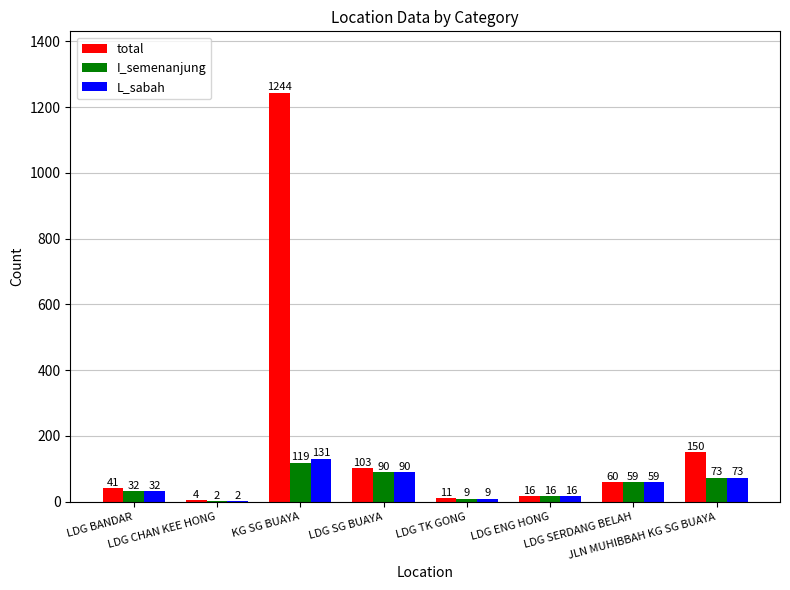

How many groups of bars are there?

8